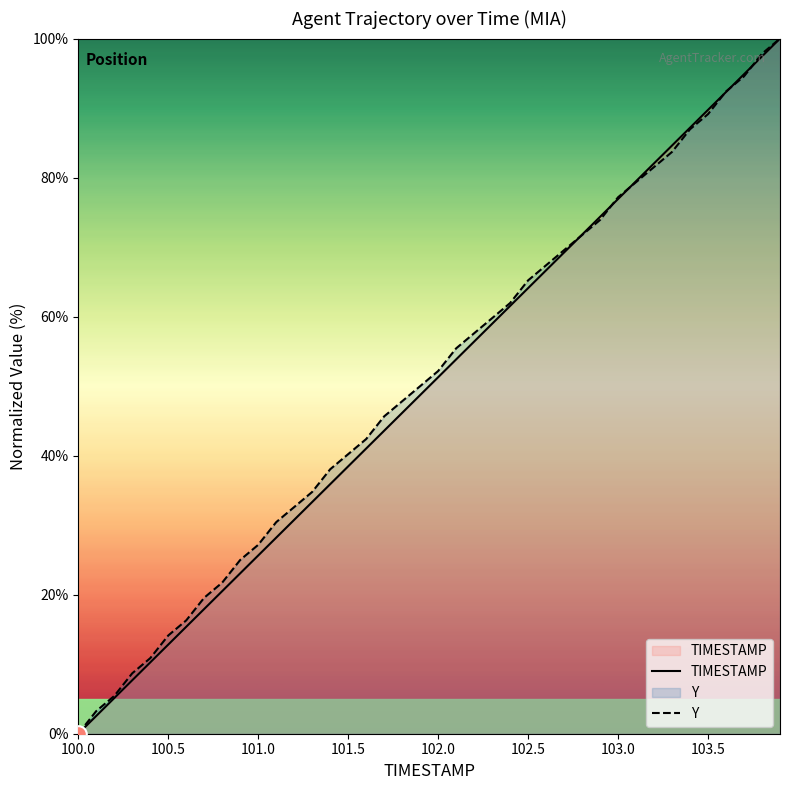

The TIMESTAMP series shows 21.9 at 100.5. True or false?

False